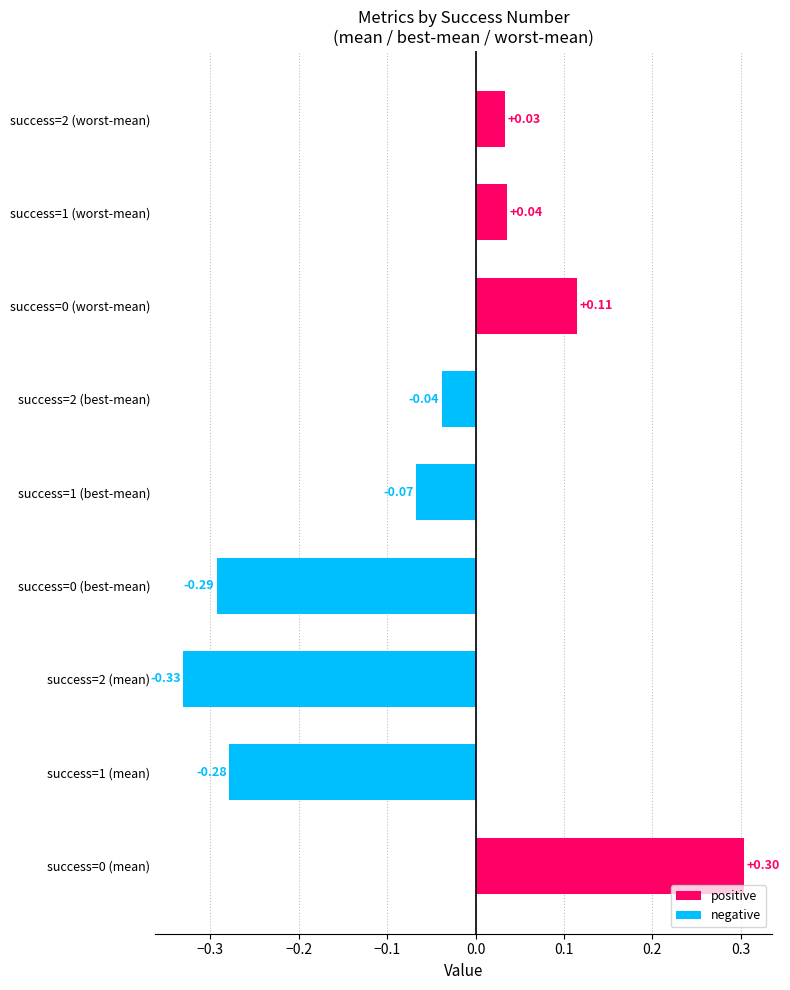

What is the difference between the maximum and minimum values?

0.6